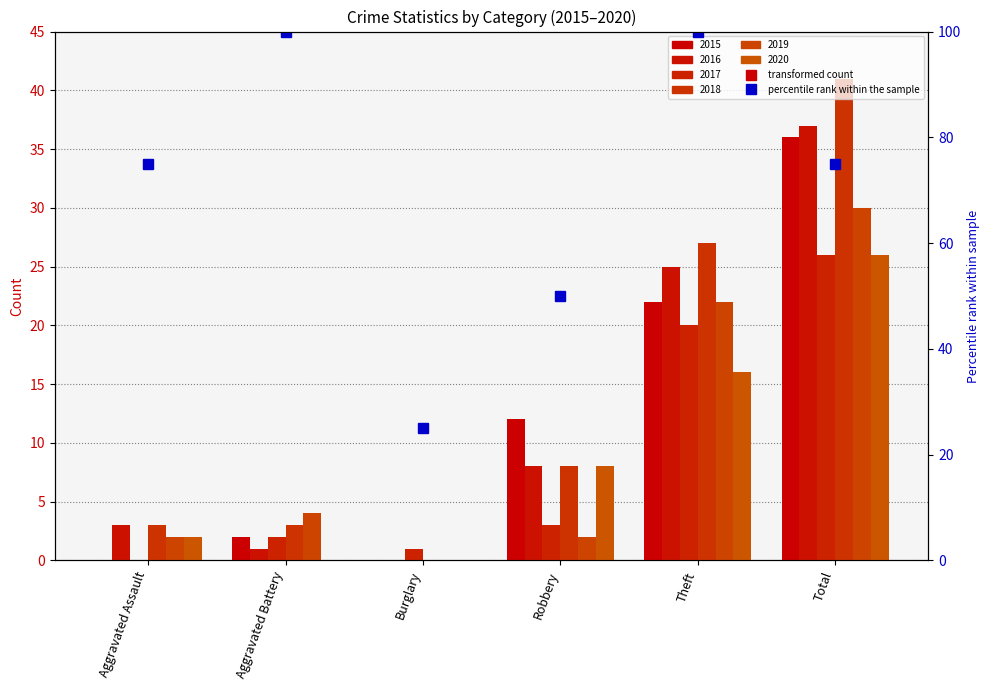

Where does the 2016 series first go above 8?

Theft